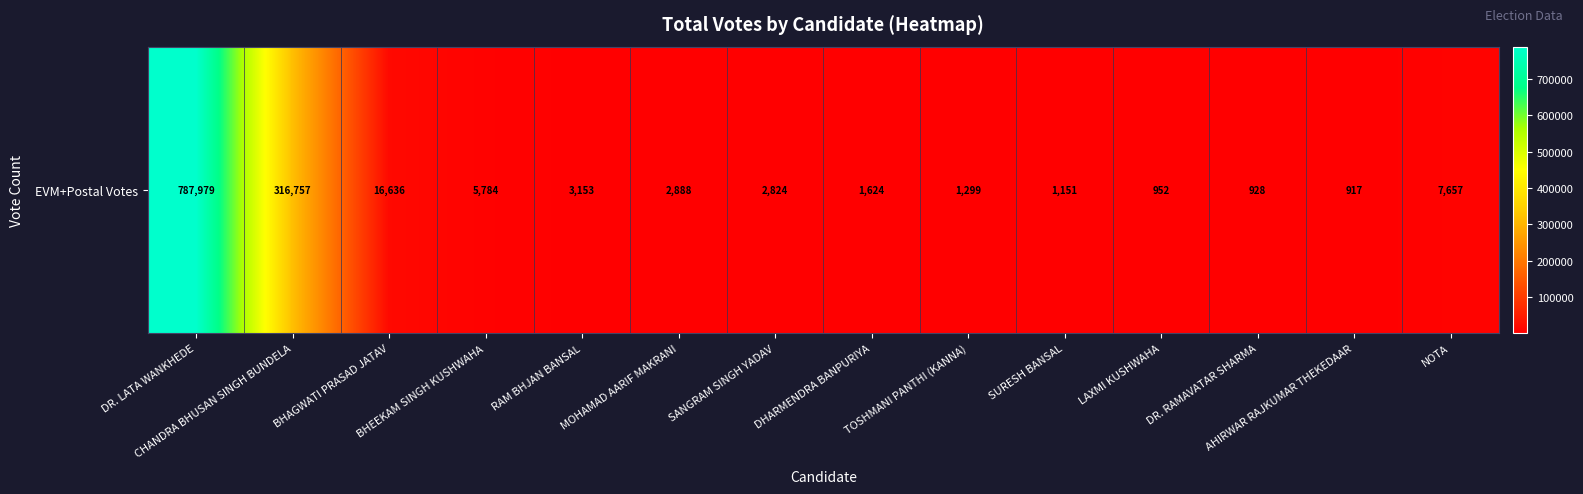

Which has a higher value, NOTA or RAM BHJAN BANSAL?

NOTA